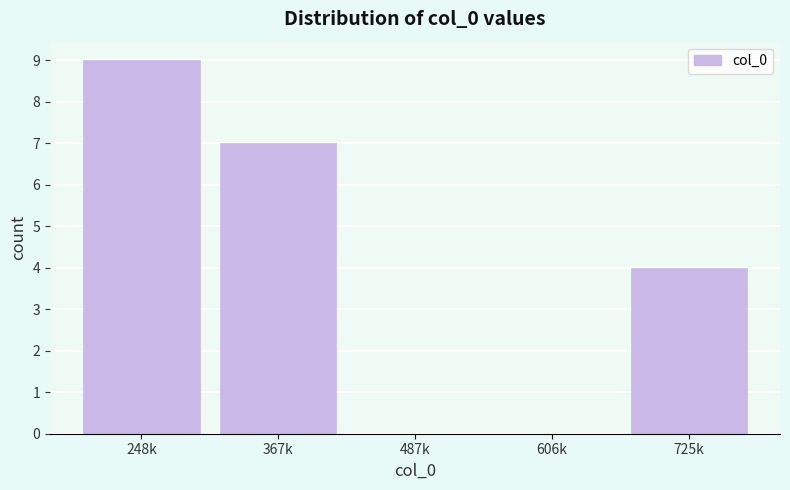

Reading right to left, list all the values displayed in this chart.

725k=4	606k=0	487k=0	367k=7	248k=9